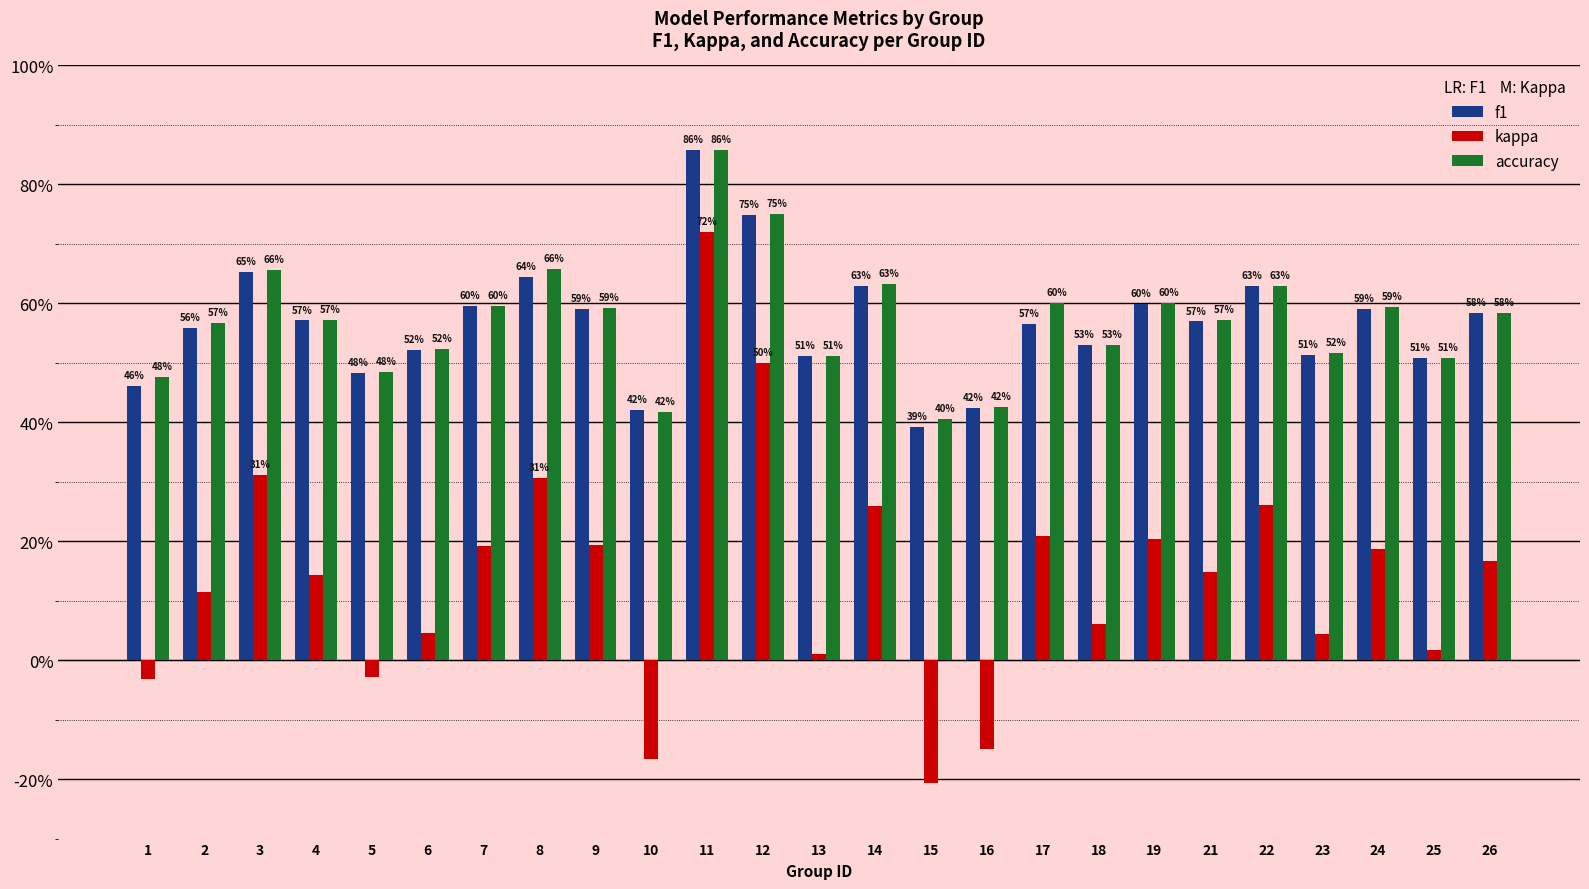

Are the bars grouped side by side (vs. stacked)?

Yes